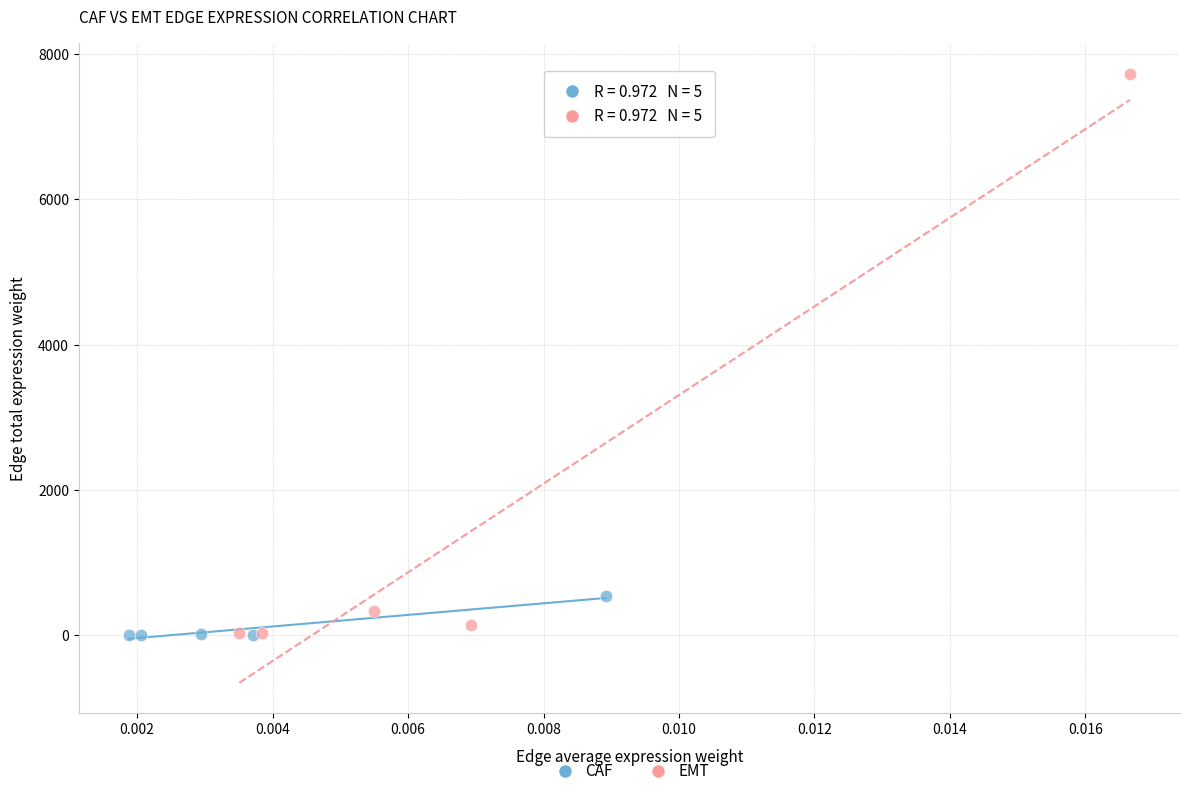

Which series reaches the maximum Y coordinate?

EMT